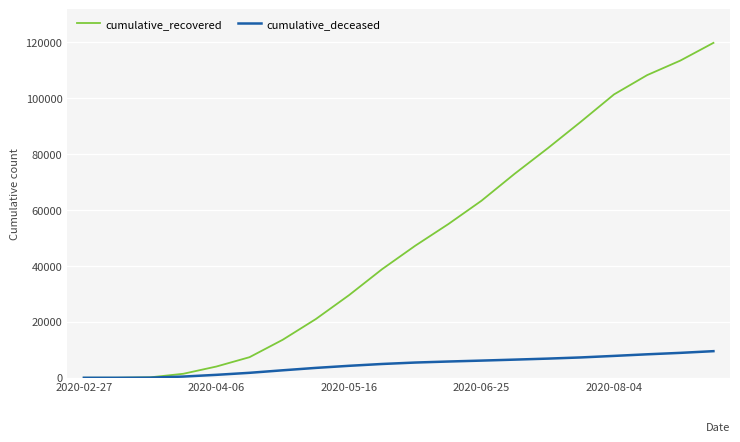

Which series has the largest range (max minus min)?

cumulative_recovered